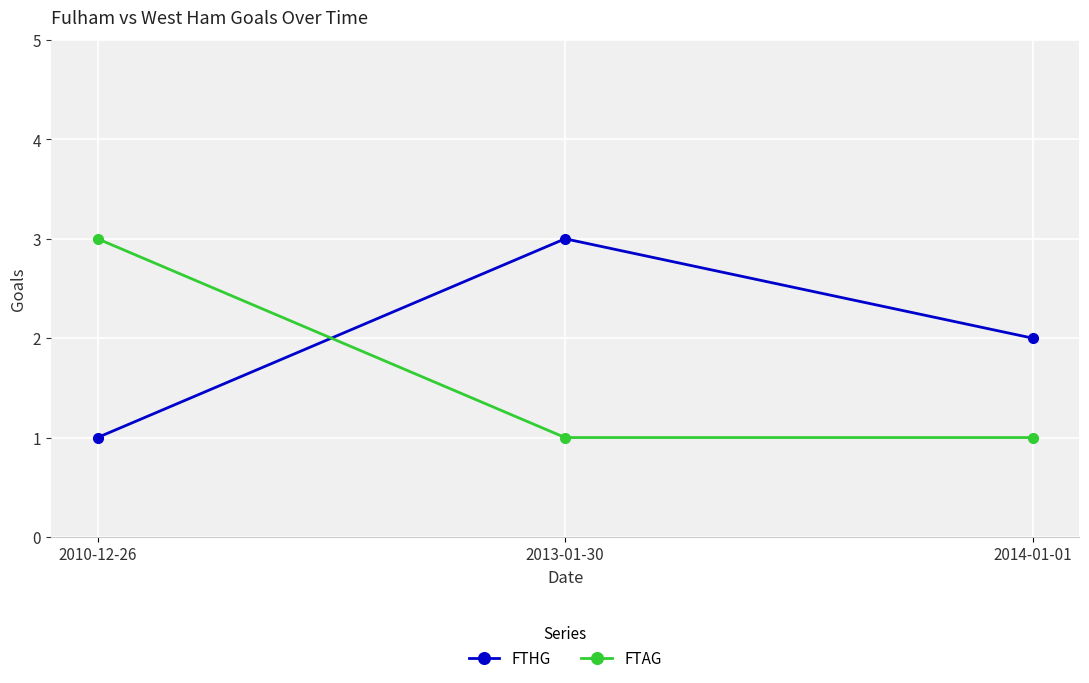

Is it true that FTHG equals 2 at 2014-01-01?

True